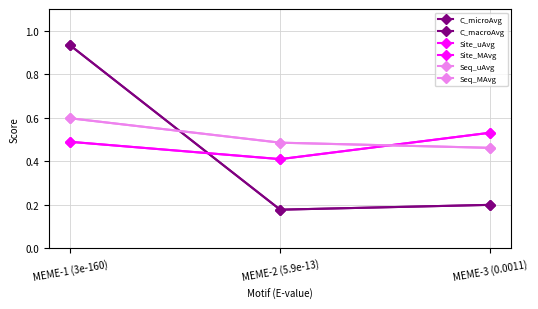

At which label does Site_uAvg reach its peak?

MEME-3 (0.0011)